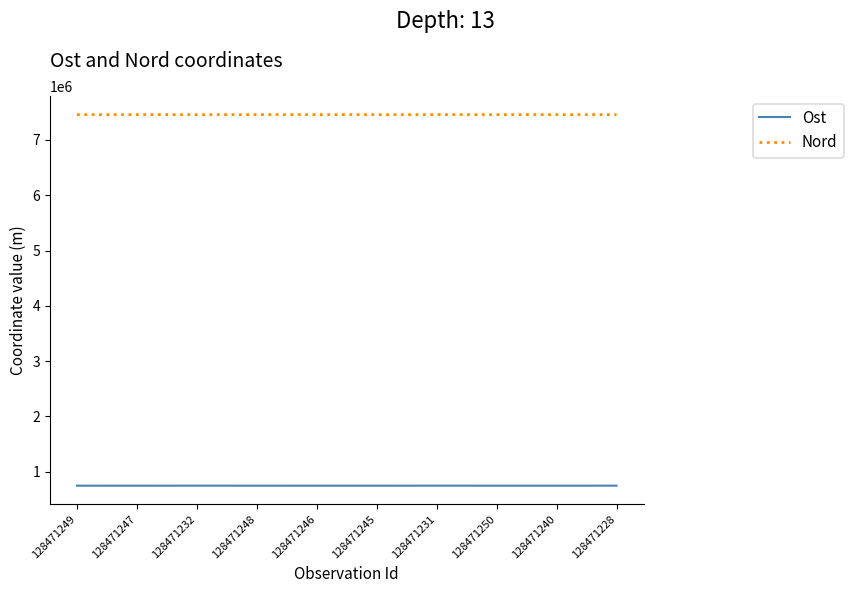

At how many categories does at least one series exceed 1326040?

10